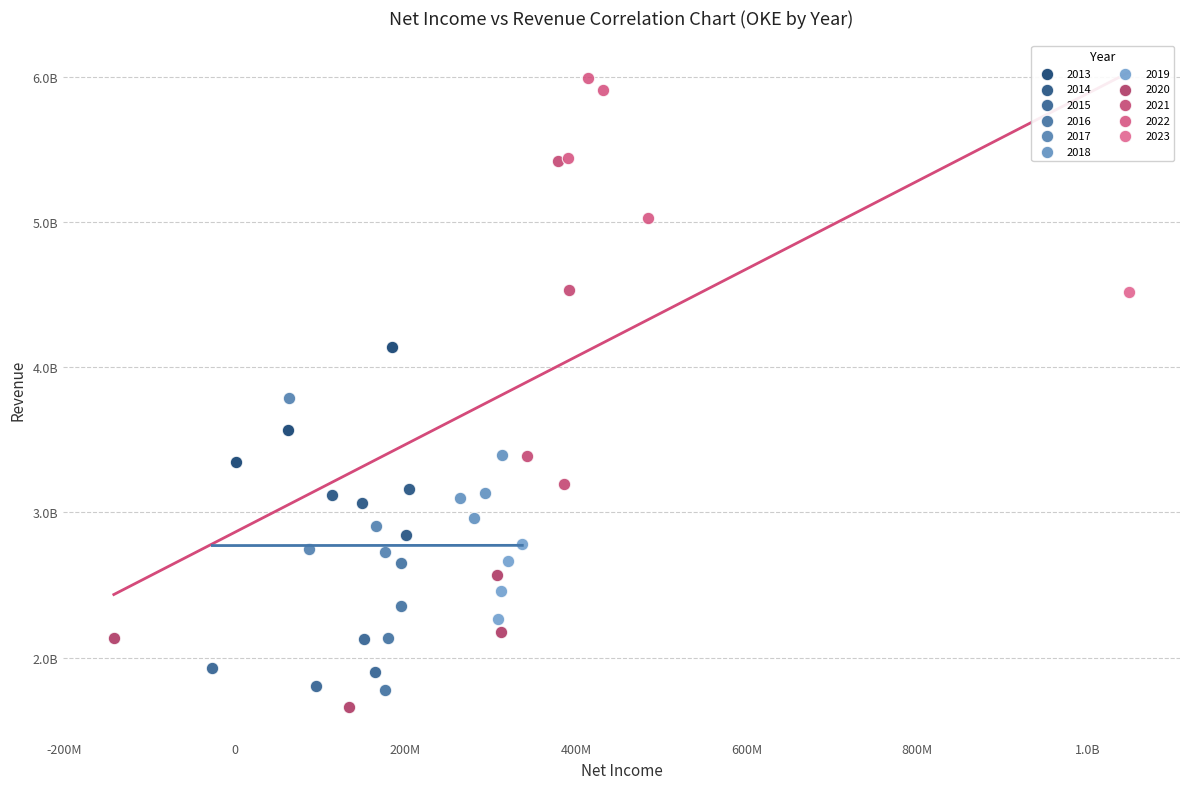

What are all the series names shown in the legend?

2013, 2014, 2015, 2016, 2017, 2018, 2019, 2020, 2021, 2022, 2023